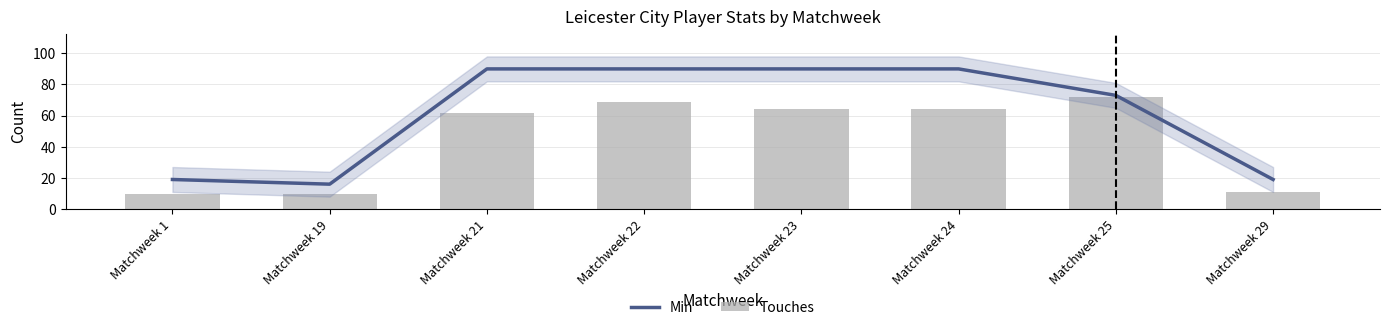

Which series has the largest total across all categories?

Min